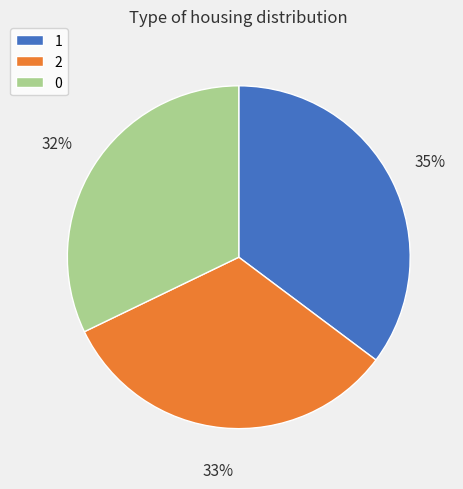

Is there any slice that represents more than half of the pie?

No